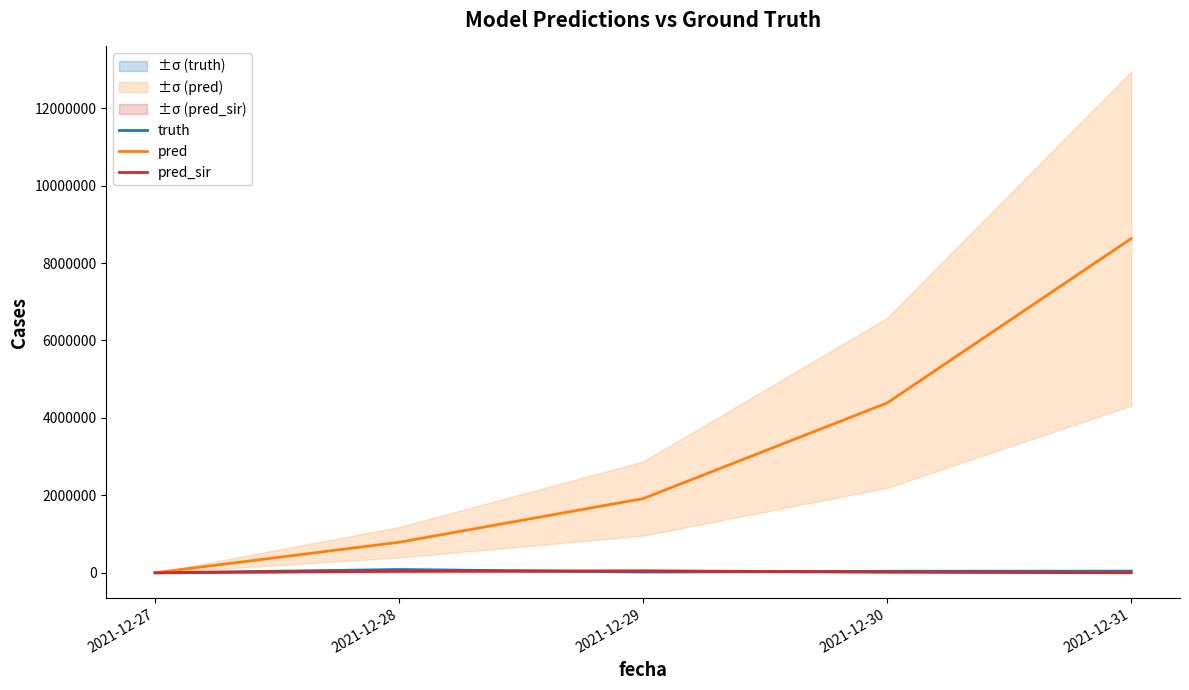

At which category does truth reach its first local peak?

2021-12-28